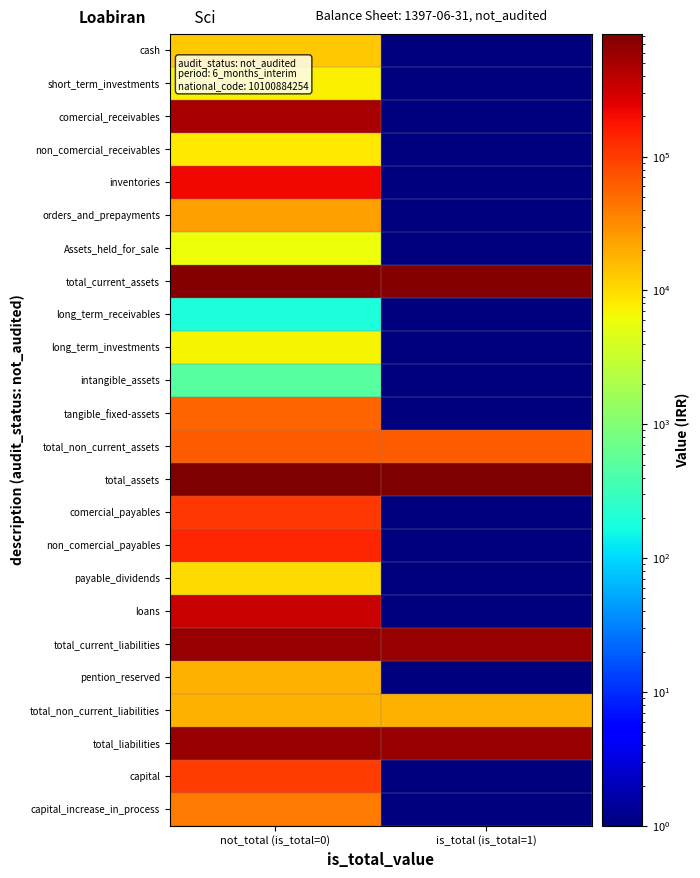

Which category has the highest value across all series?

not_total (is_total=0)